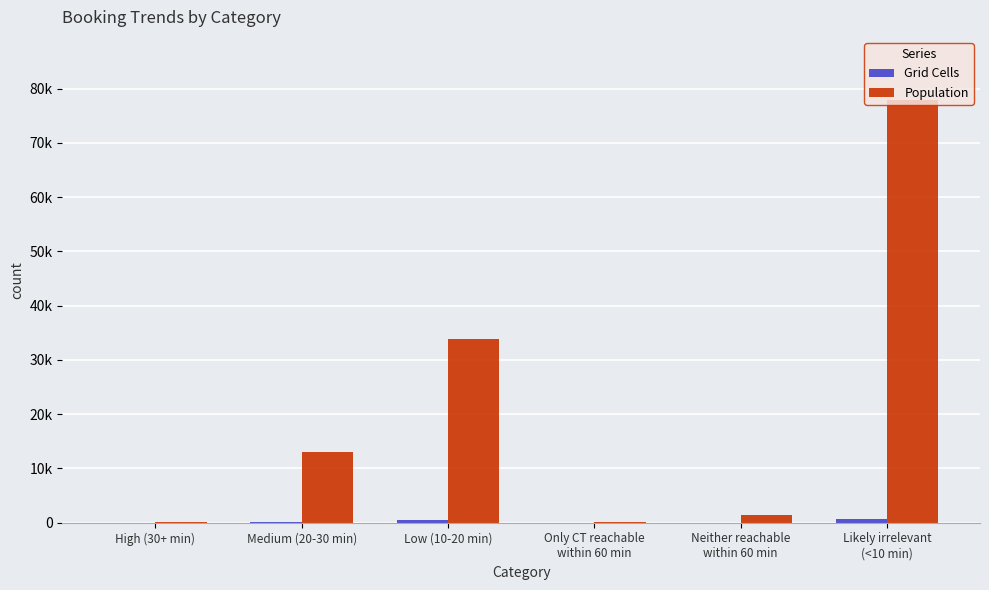

What is the sum of all Population values?

126353